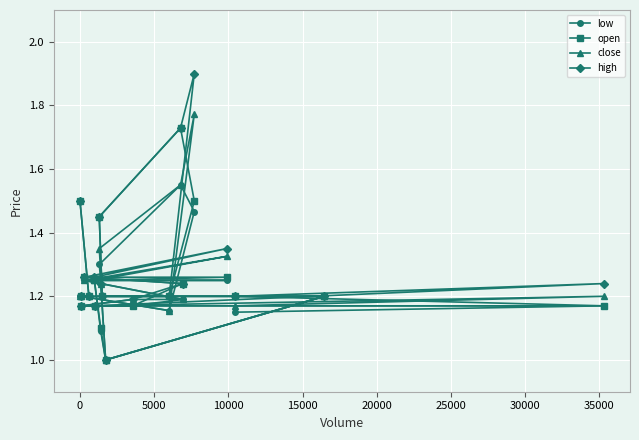

Is the value of open at 15000 greater than the value of high at 15?

Yes